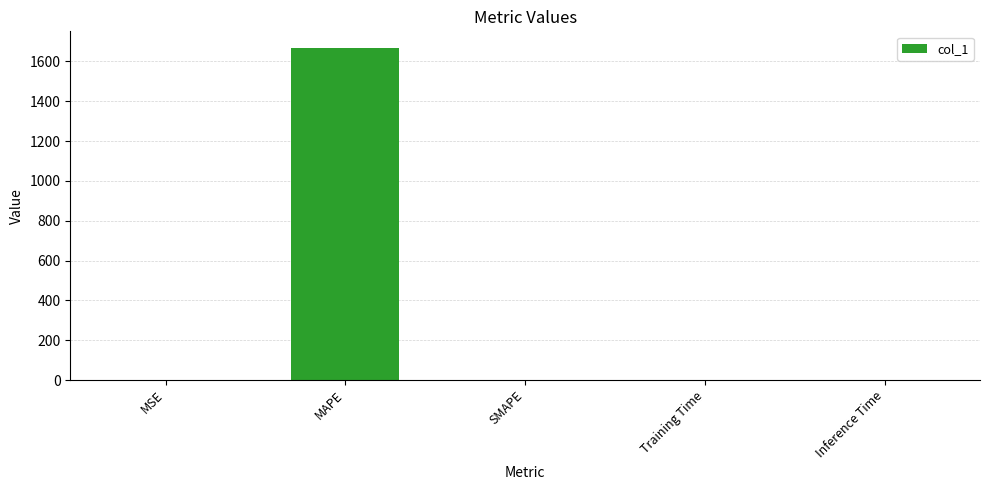

True or false: the data shows 0.0 at SMAPE.

True